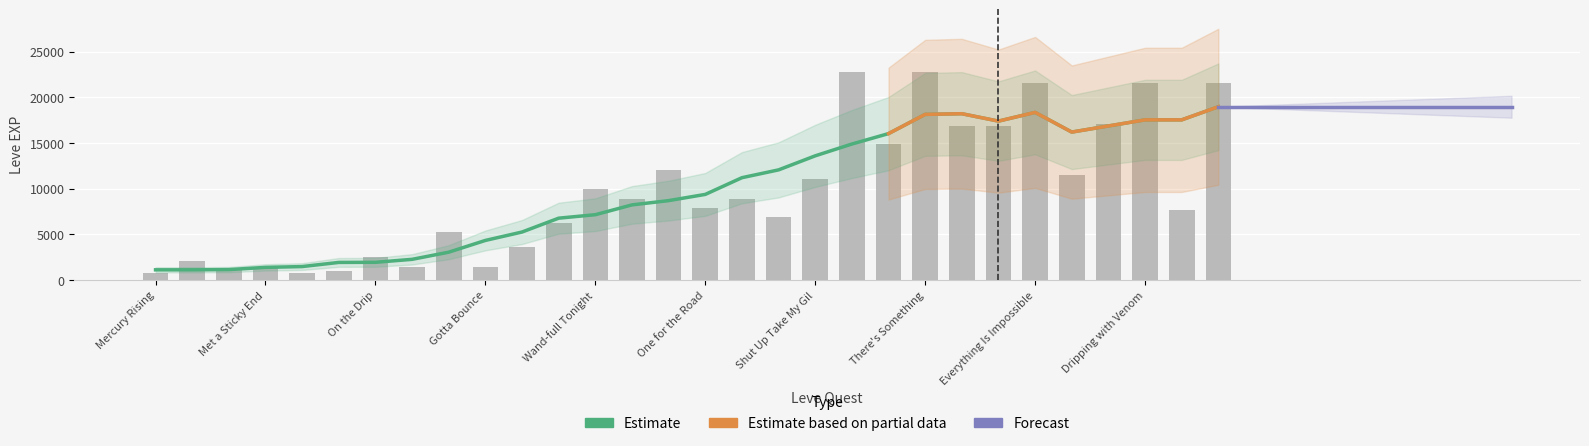

Where does the data first go above 8930?

Wand-full Tonight